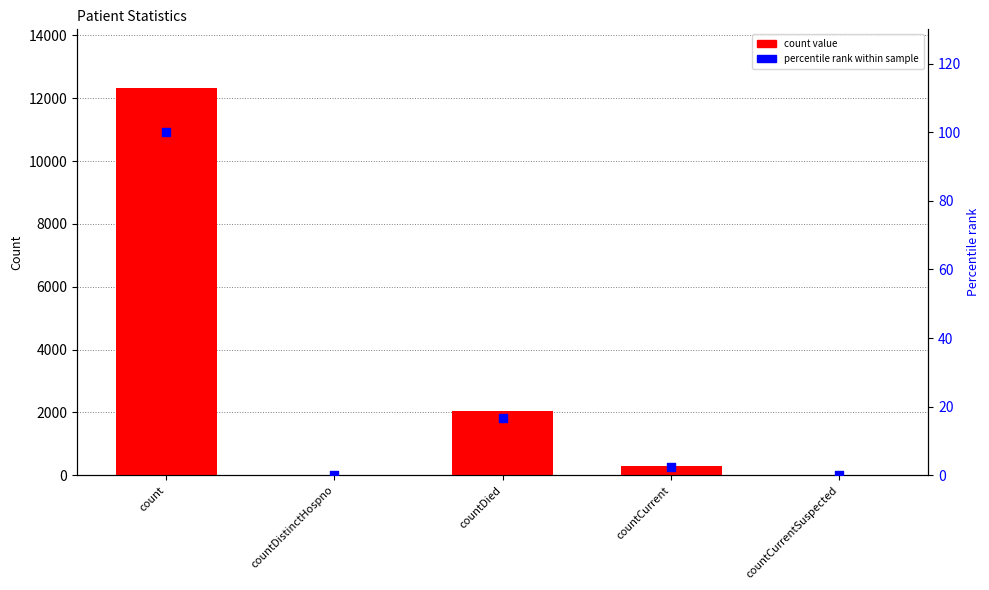

Which series contains the lowest Y value?

count value